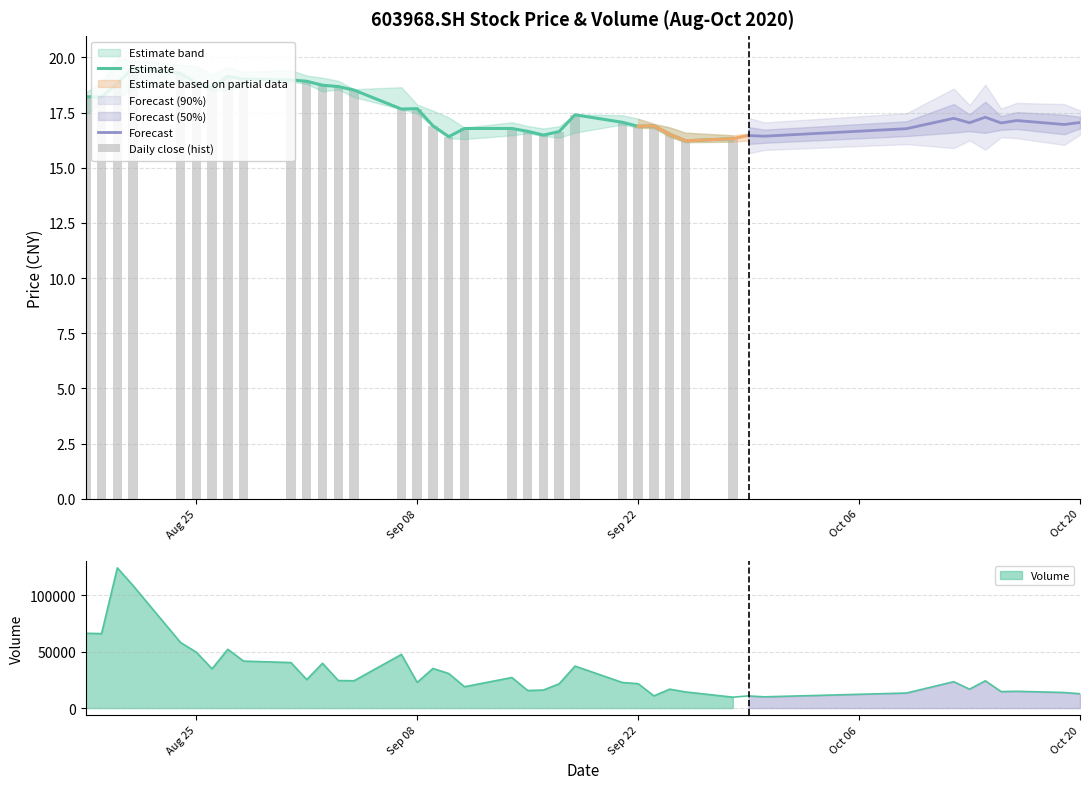

Which has a higher value, 20201014 or 20200908?

20200908